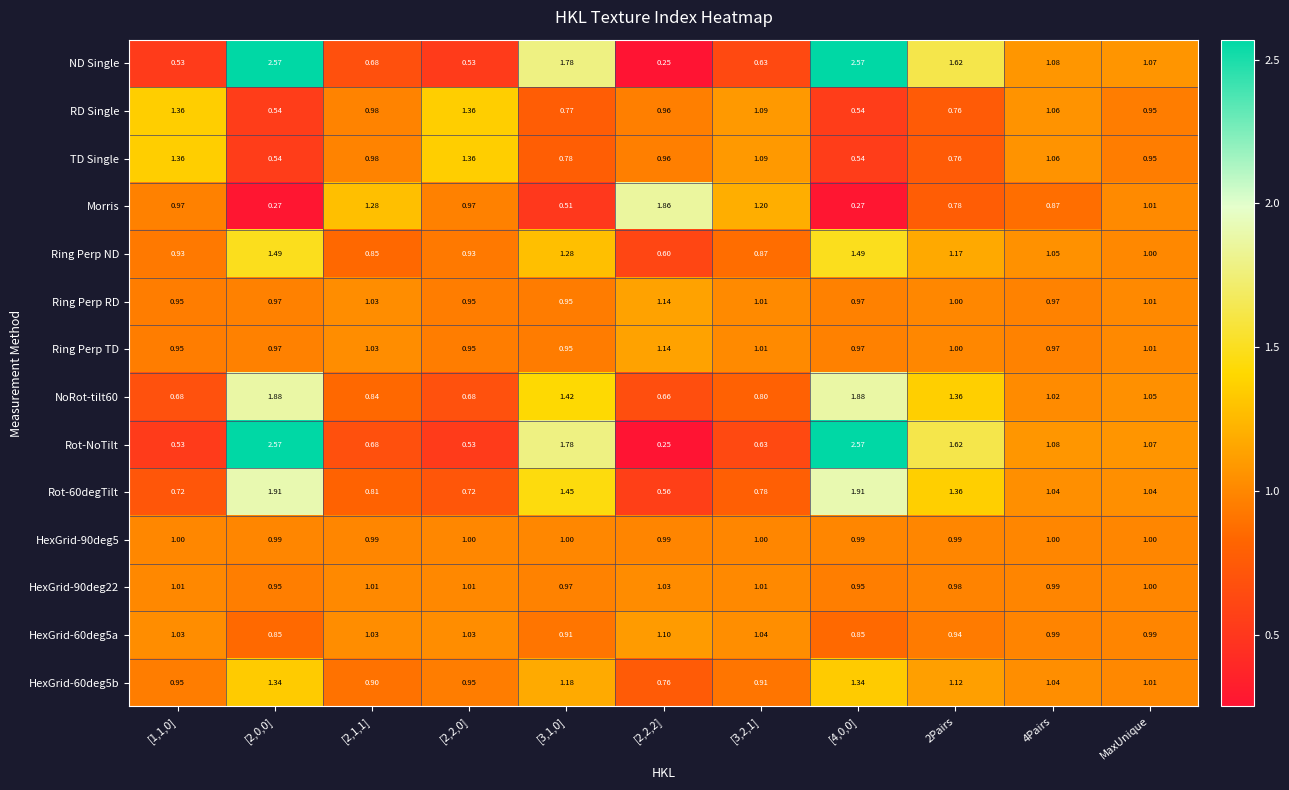

At which label is Ring Perp ND closest to 1?

MaxUnique